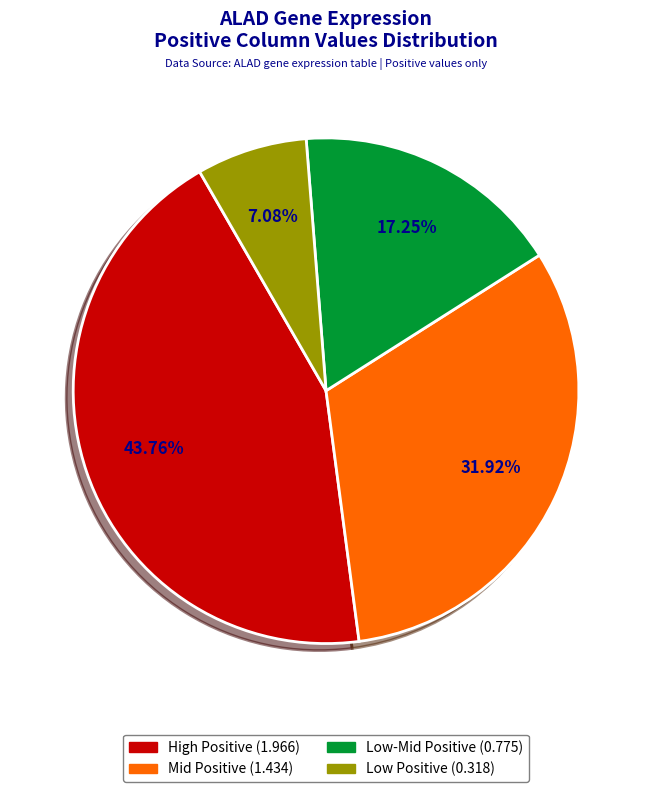

Is there a majority slice in this chart?

No